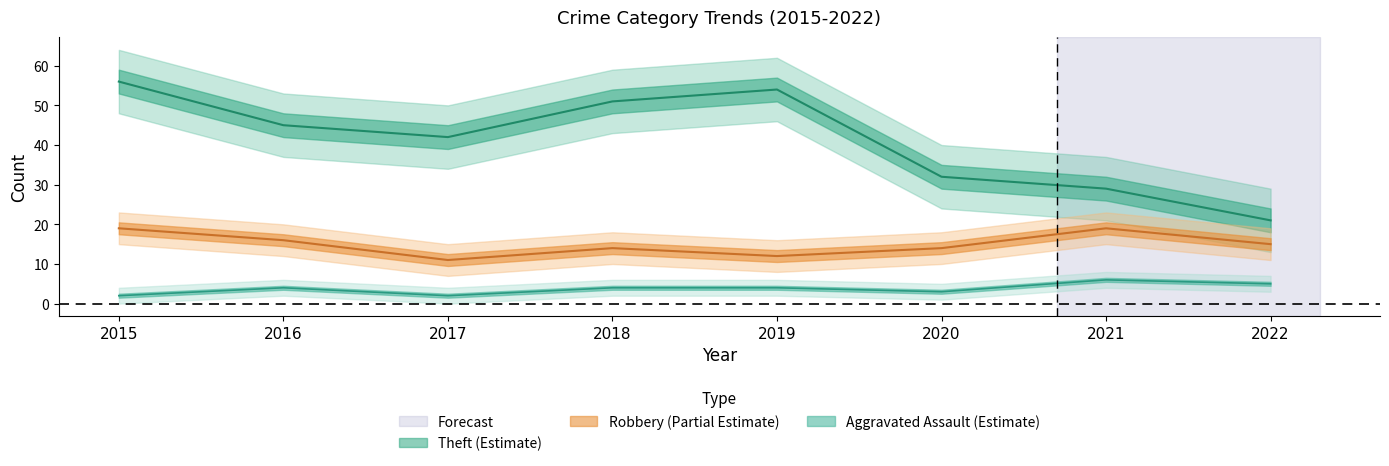

At which category does Aggravated Assault reach its first local valley?

2017